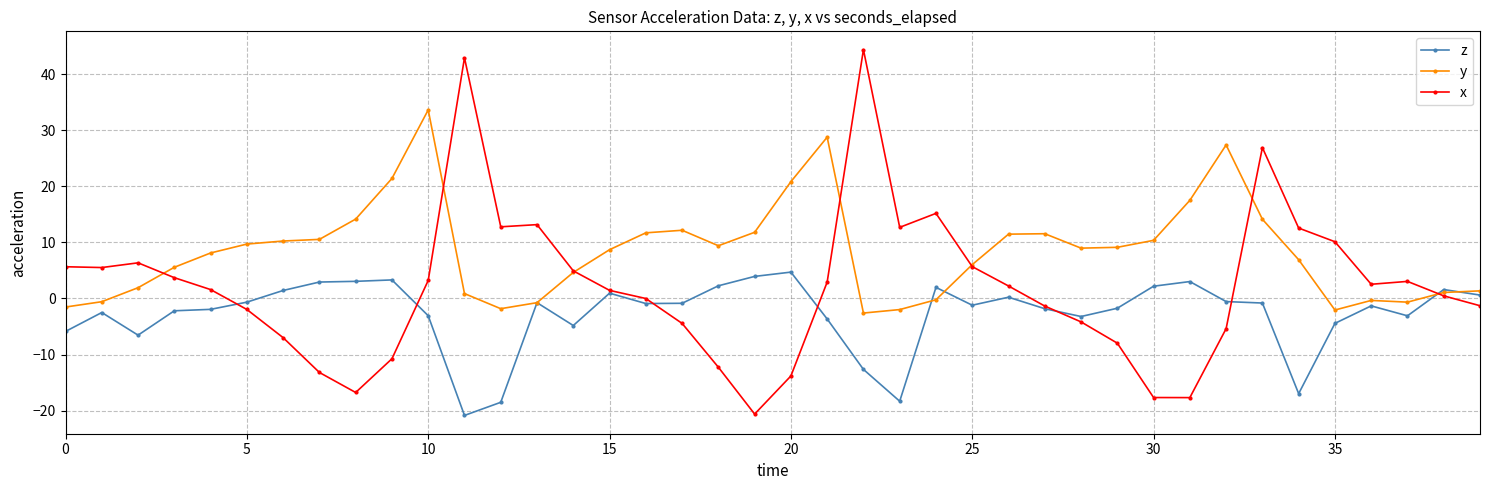

Which series has the largest total across all categories?

y